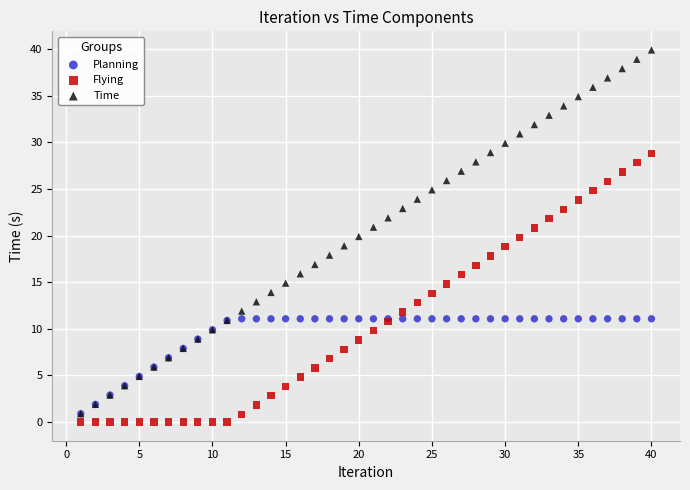

What are all the series names shown in the legend?

Planning, Flying, Time